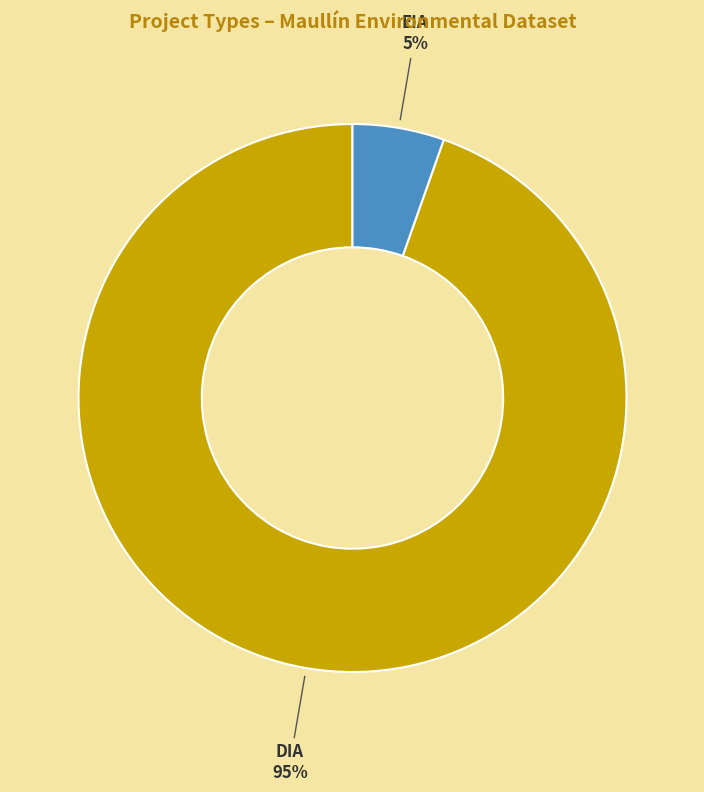

How many slices are in this pie chart?

2